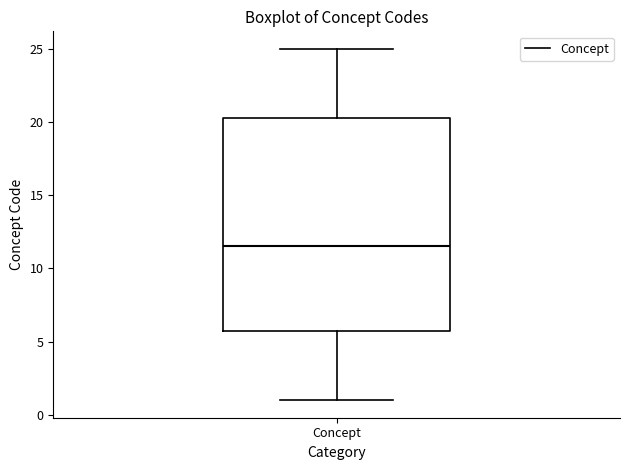

Where does the upper whisker of the box for Concept end on the y-axis? The values are not printed on the chart, so give them approximately, as read against the axis.

25.0